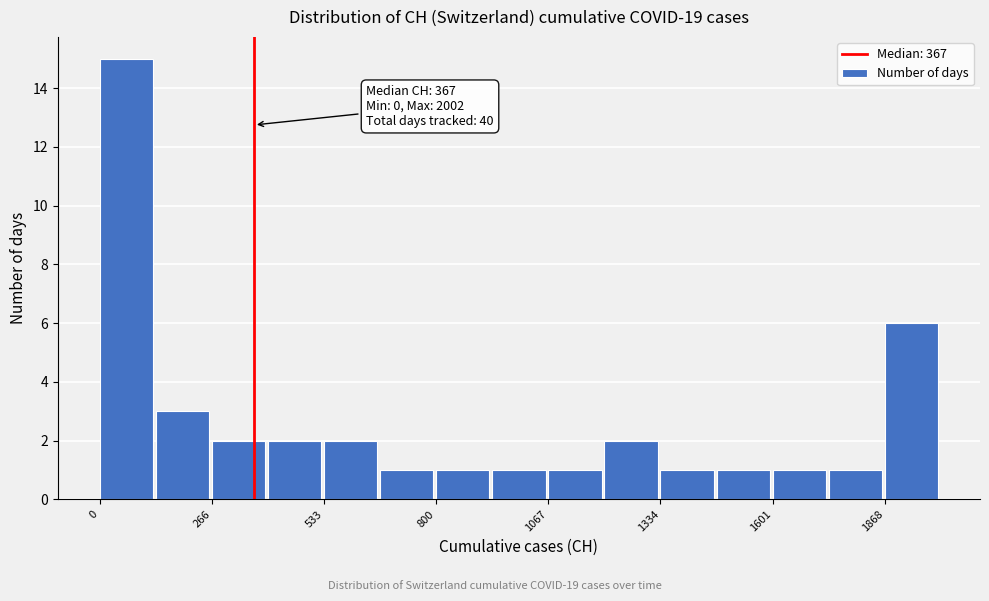

Around what value on the x-axis is the tallest bar? Give the approximate position of its centre, as read against the axis.

50